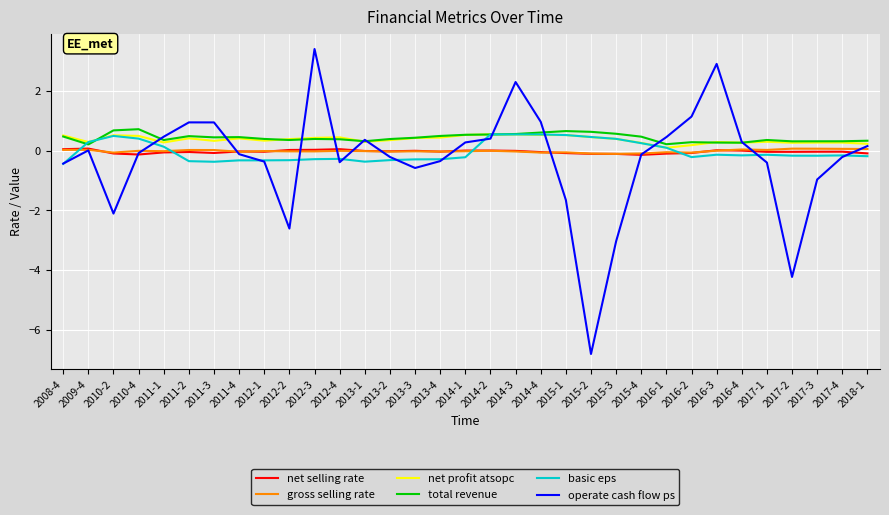

Read the total revenue value at 2011-4.

0.5